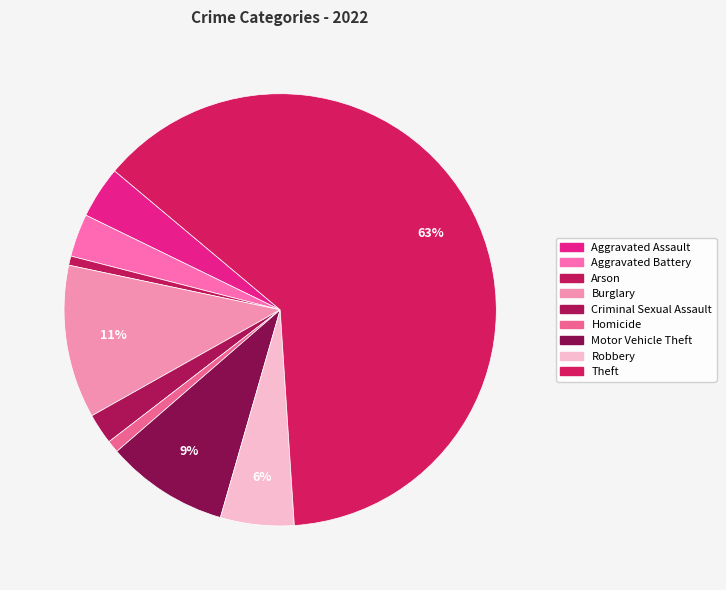

How many segments does this pie chart have?

9